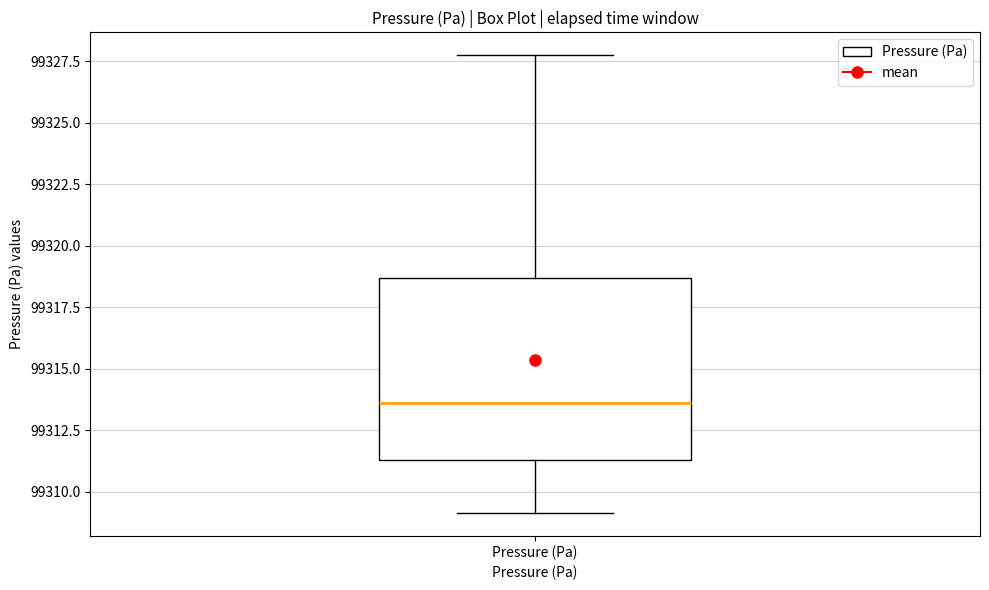

Read this box plot against the y-axis: the position of the median line, the range covered by the box, and the ends of both whiskers. The values are not printed on the chart, so give them approximately, as read against the axis.

median 99313.5, box 99311.5 to 99318.5, whiskers 99309.0 to 99327.5